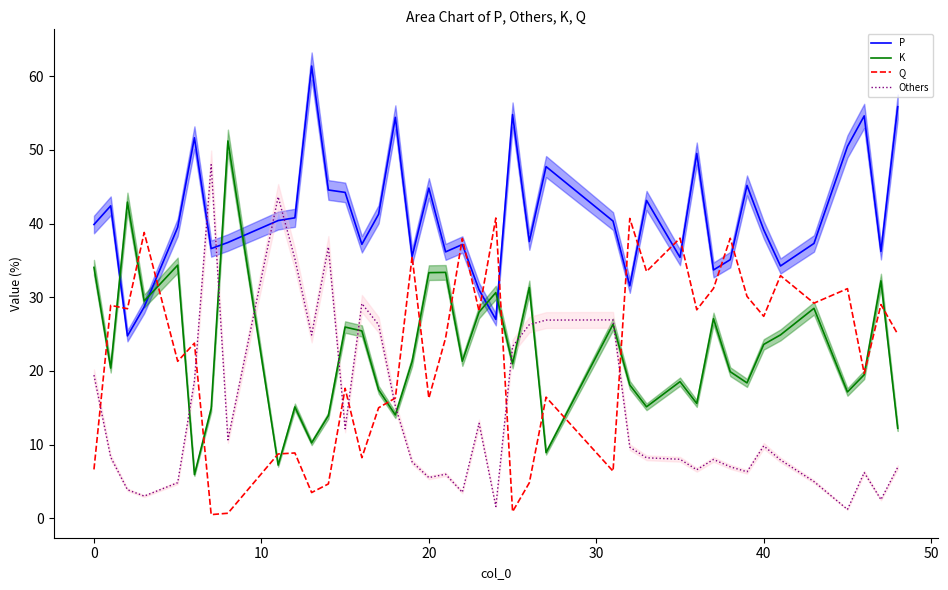

What is the lowest value of the K series?

5.9